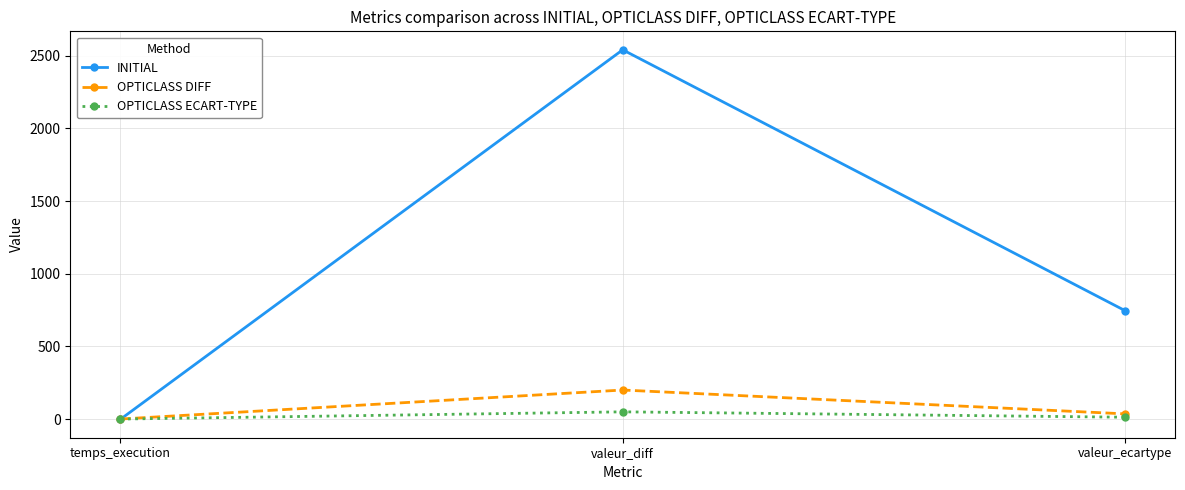

What is the approximate value of OPTICLASS ECART-TYPE at valeur_diff?

50.0